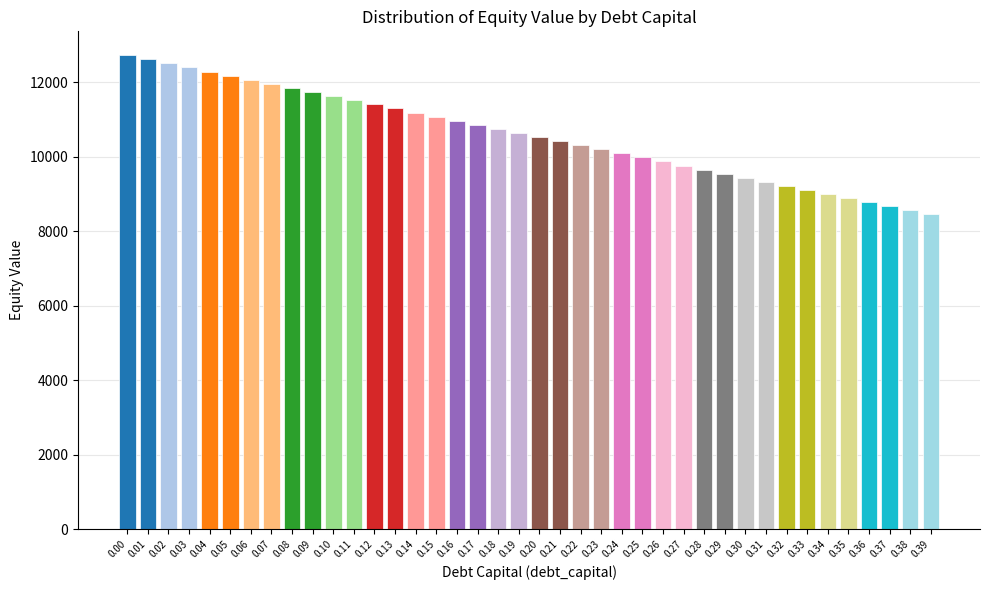

Which label corresponds to the smallest value in the chart?

0.39